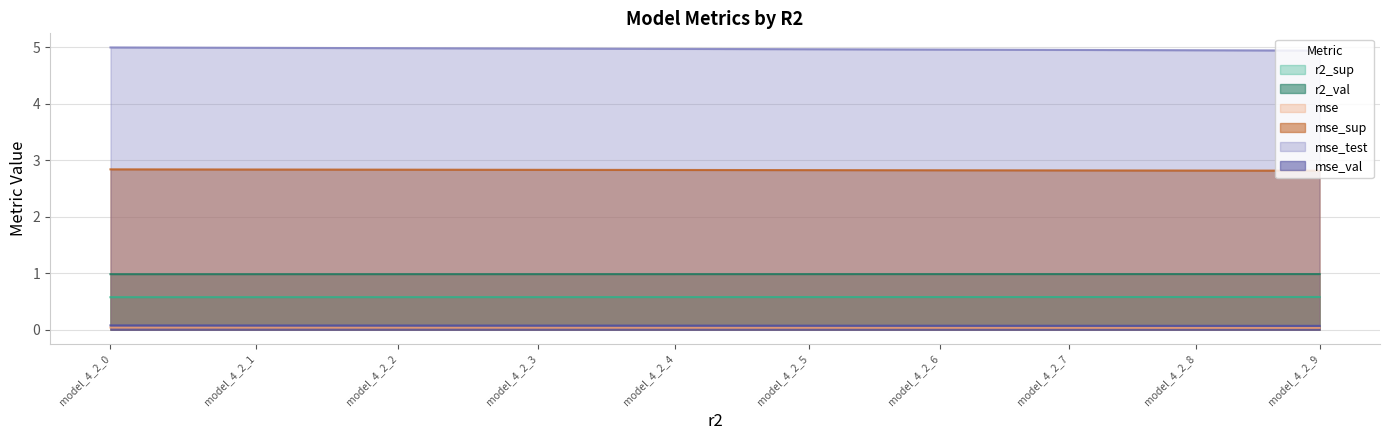

True or false: r2_val and mse_val cross at least once.

False